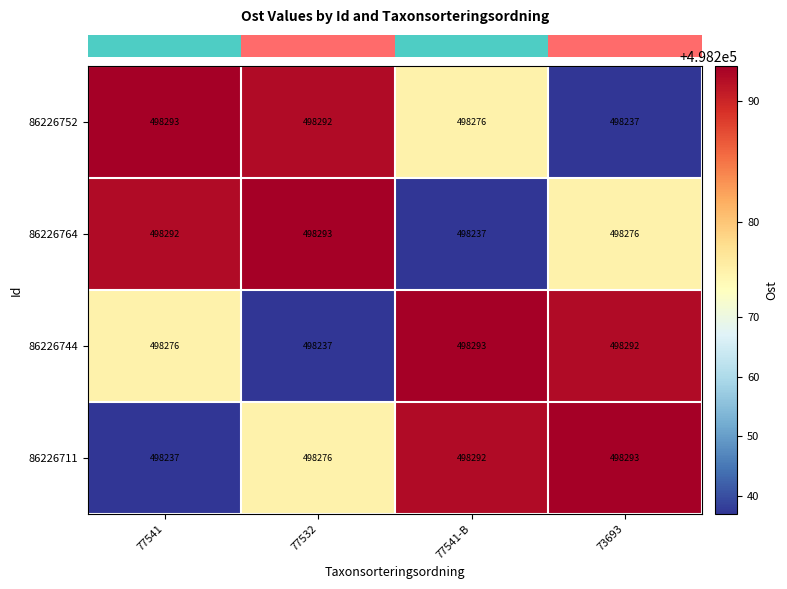

At how many categories does at least one series exceed 498280?

4